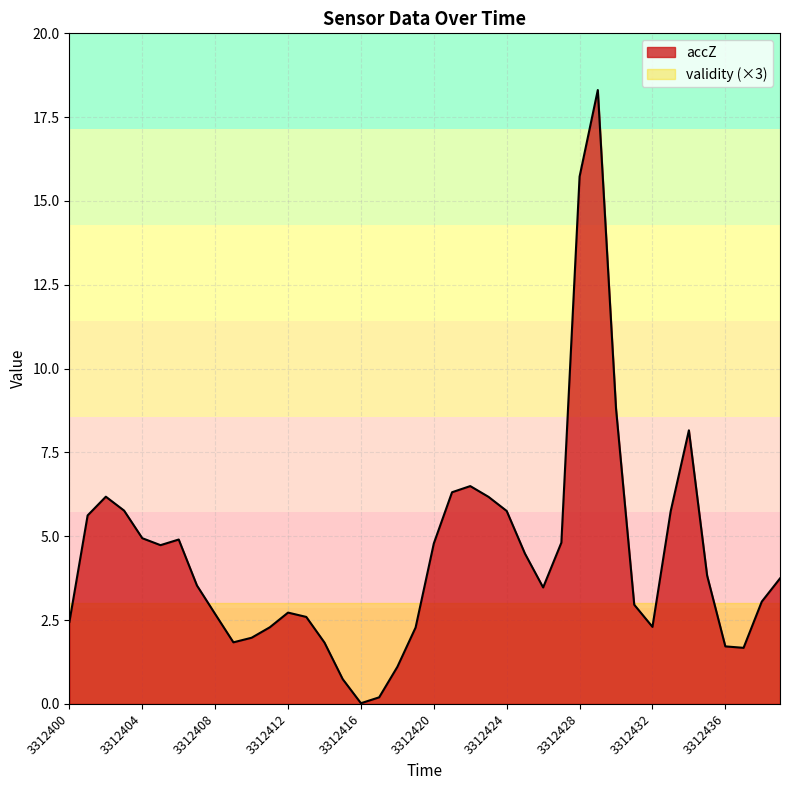

Which category has the highest value across all series?

3312429